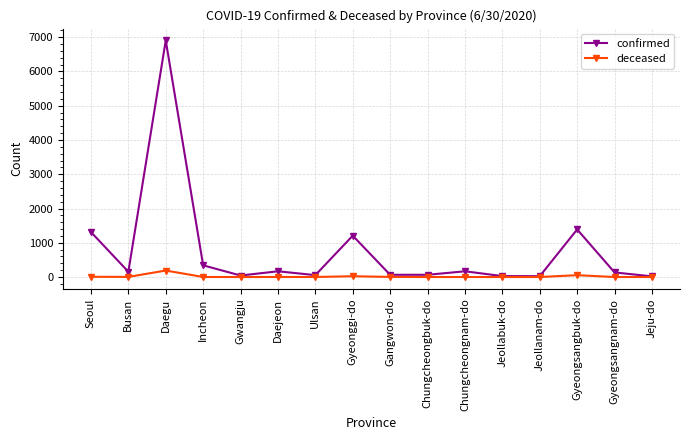

What is the sum of all confirmed values?

12076